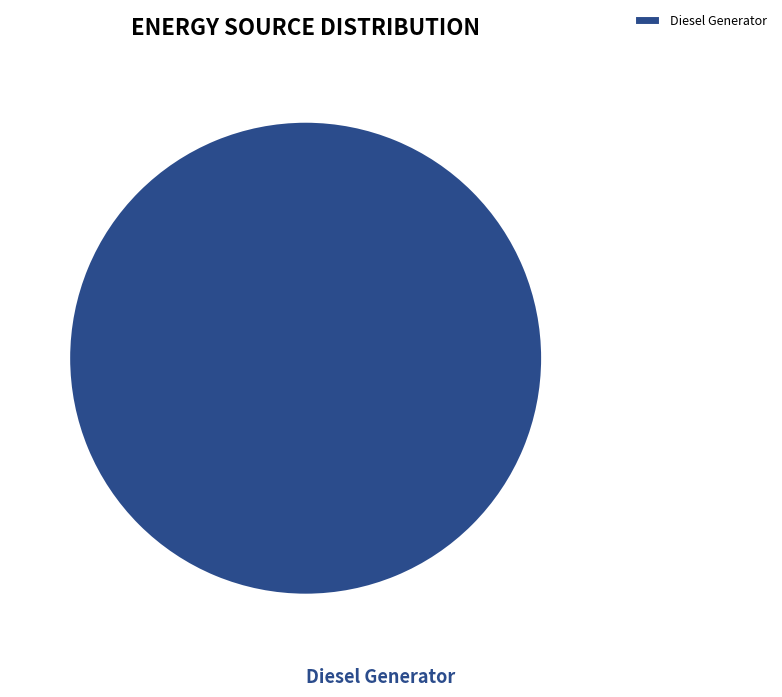

Is it true that Diesel Generator is 90% of the pie?

False